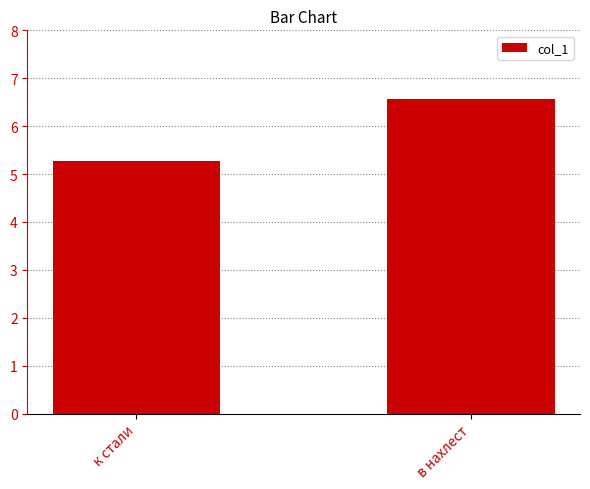

True or false: the data shows 9.2 at в нахлест.

False